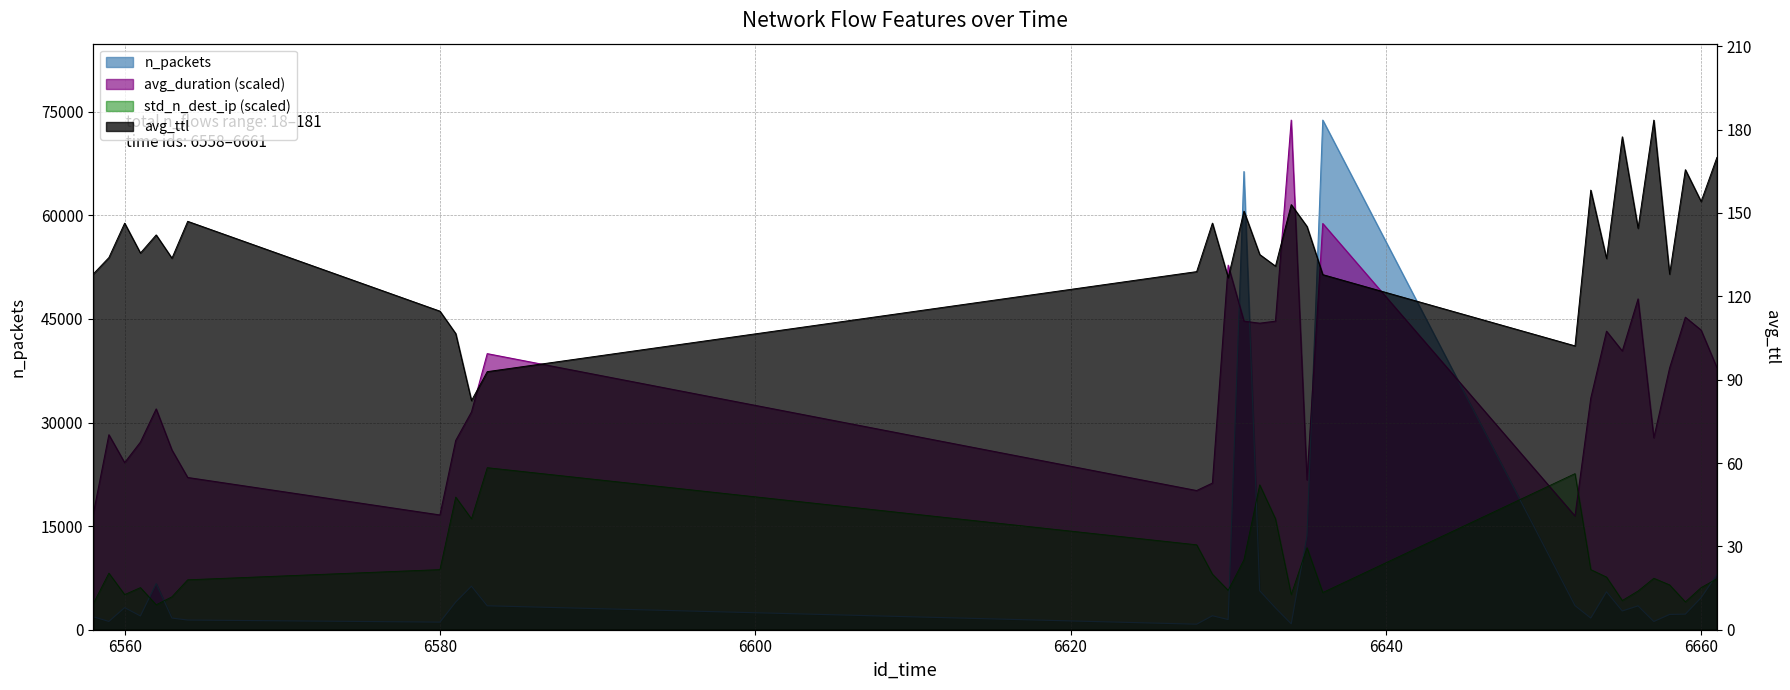

What is the total value across all series at 6635?

47361.8